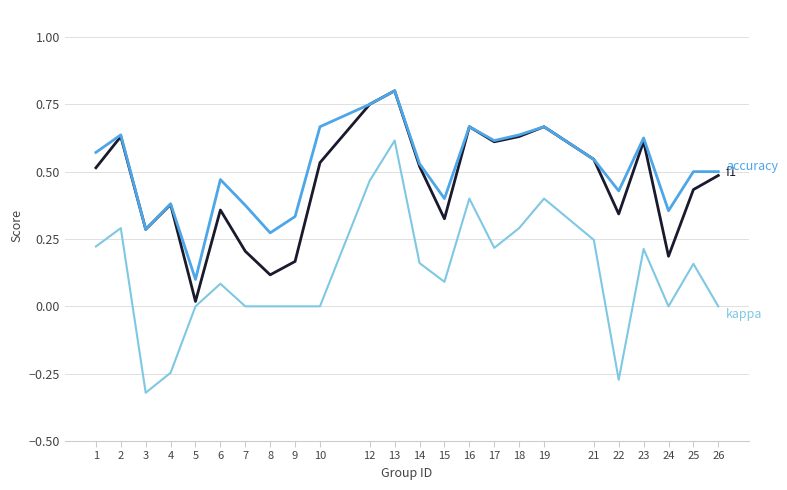

Which category has the lowest value across all series?

3